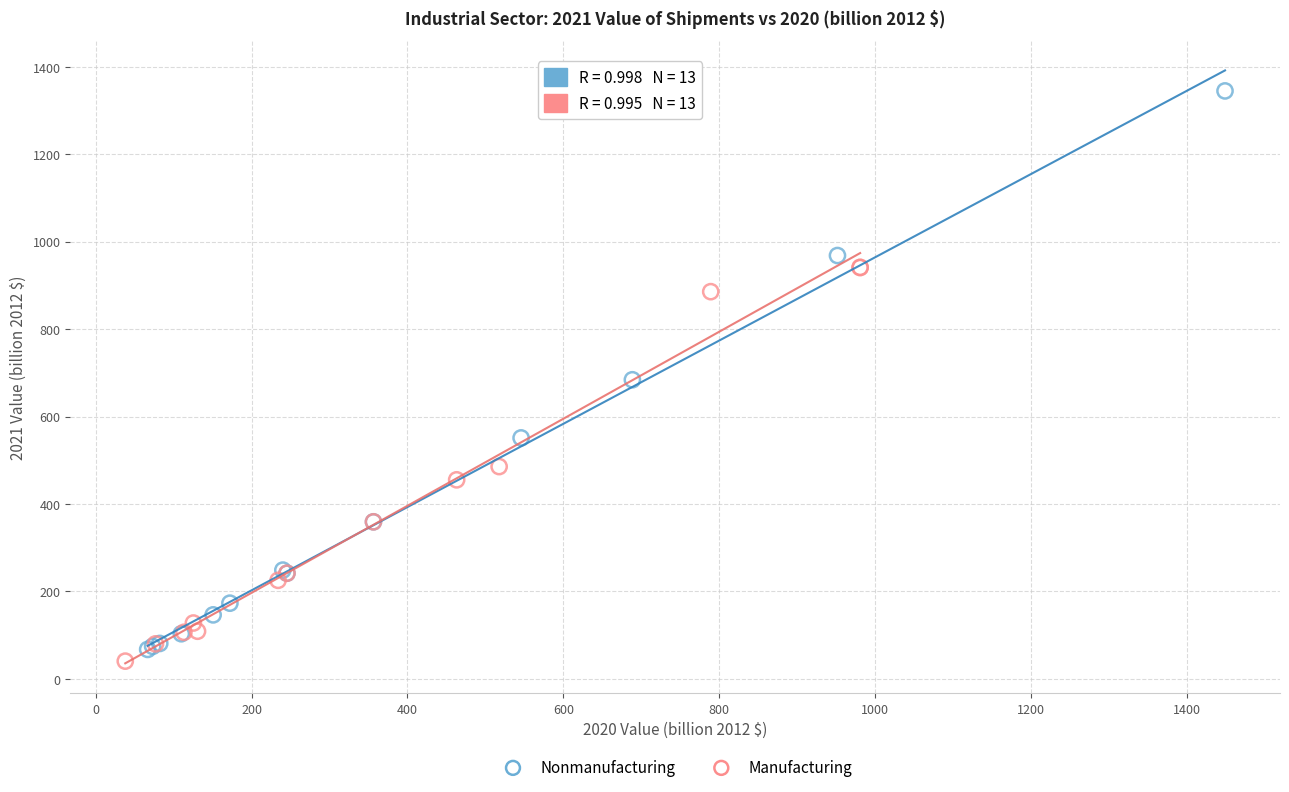

Which series reaches the maximum Y coordinate?

Nonmanufacturing